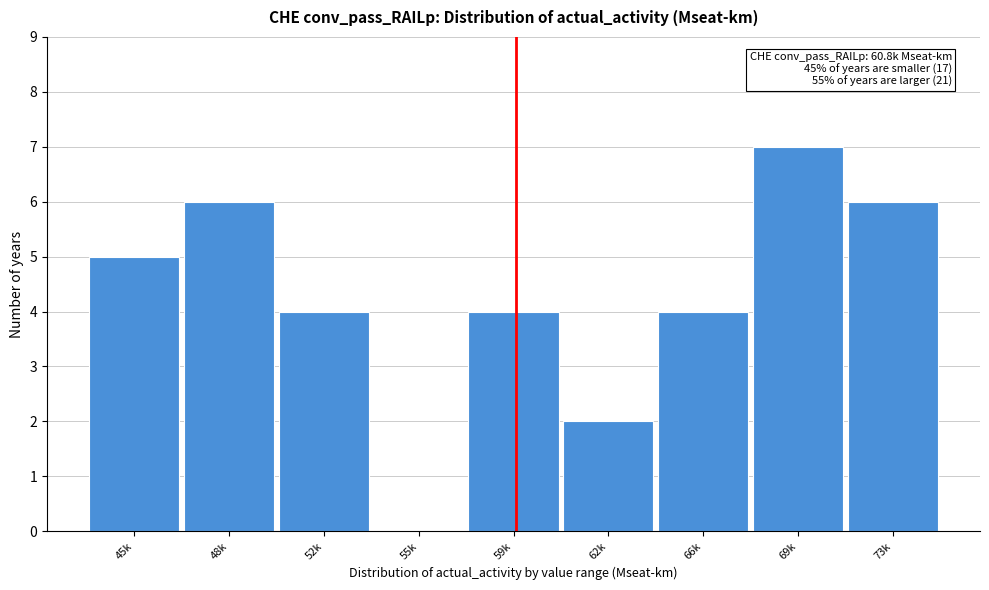

Reading right to left, transcribe all the data shown in this chart.

73k=6	69k=7	66k=4	62k=2	59k=4	55k=0	52k=4	48k=6	45k=5